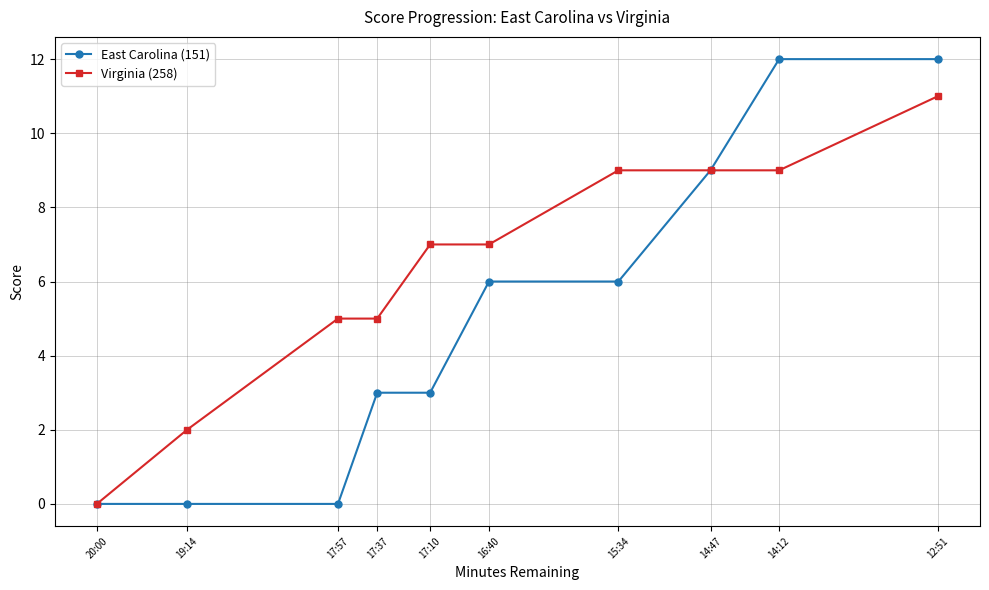

True or false: Virginia (258) and East Carolina (151) intersect in this chart.

False